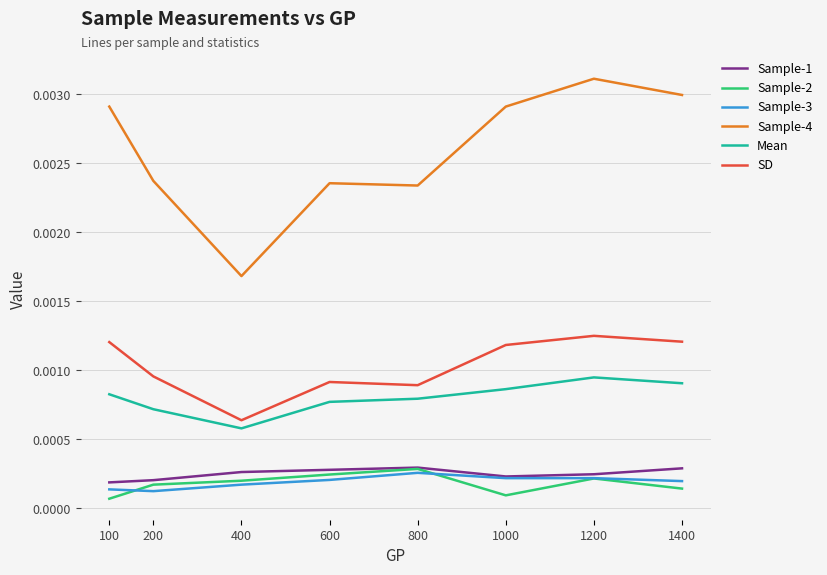

Where is Mean nearest to the value 0?

400